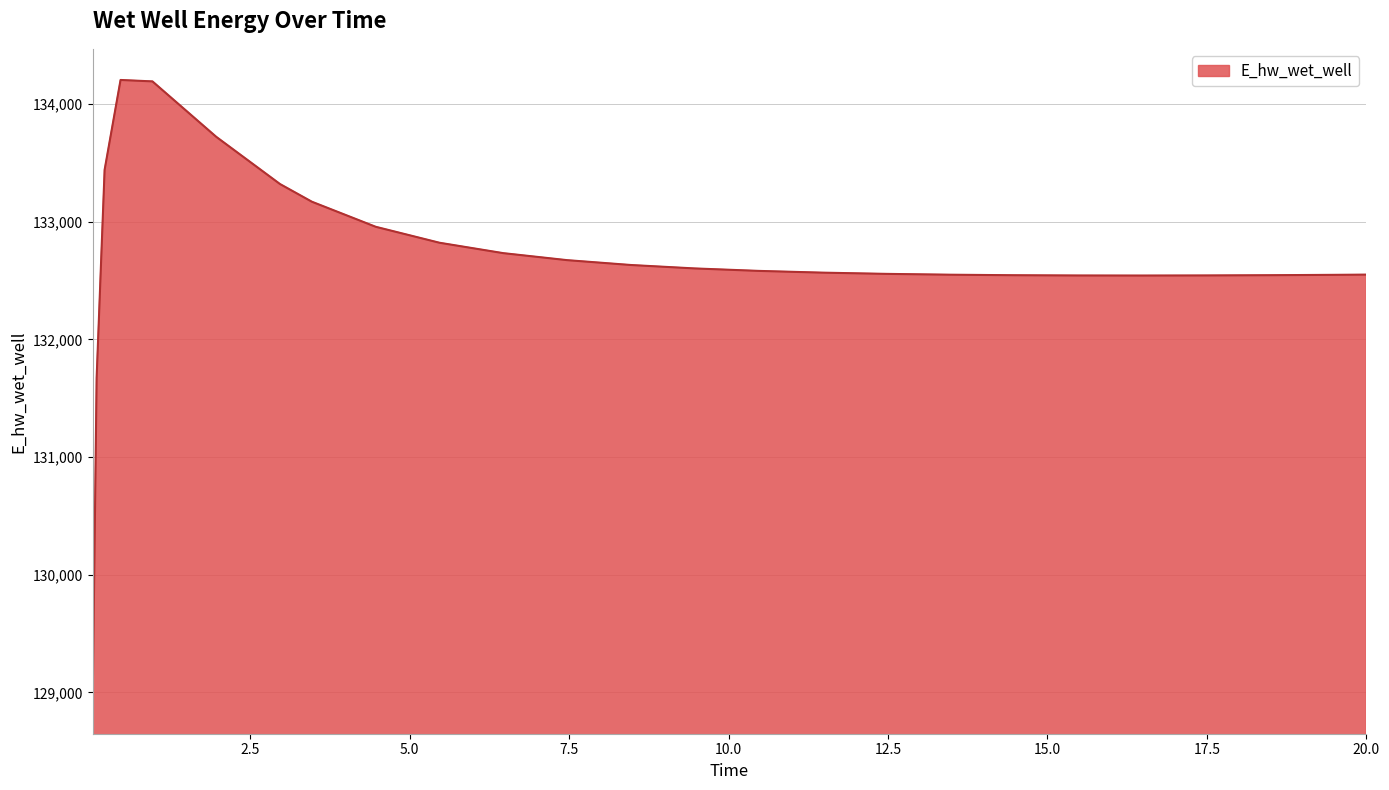

What is the smallest value displayed?

128913.0